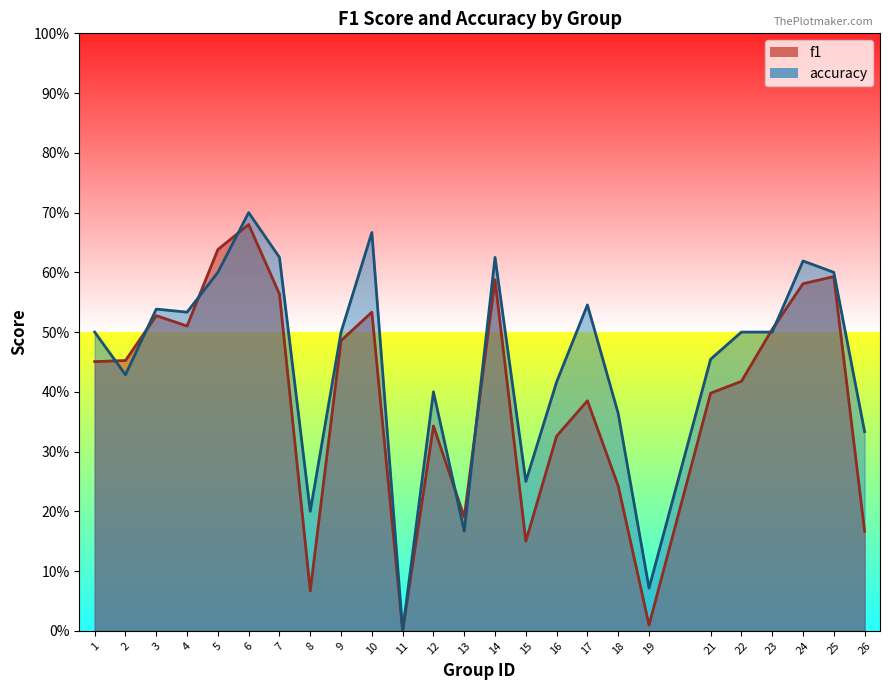

After their last crossing, which series has the higher values: accuracy or f1?

accuracy